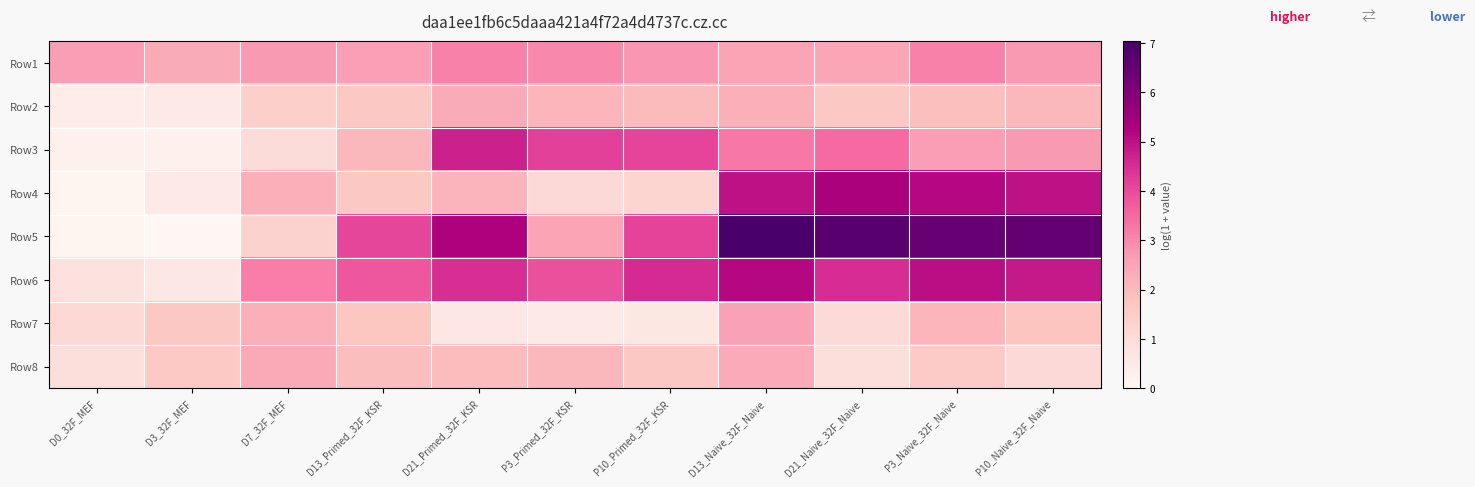

What is the total value across all series at D3_32F_MEF?

7.6